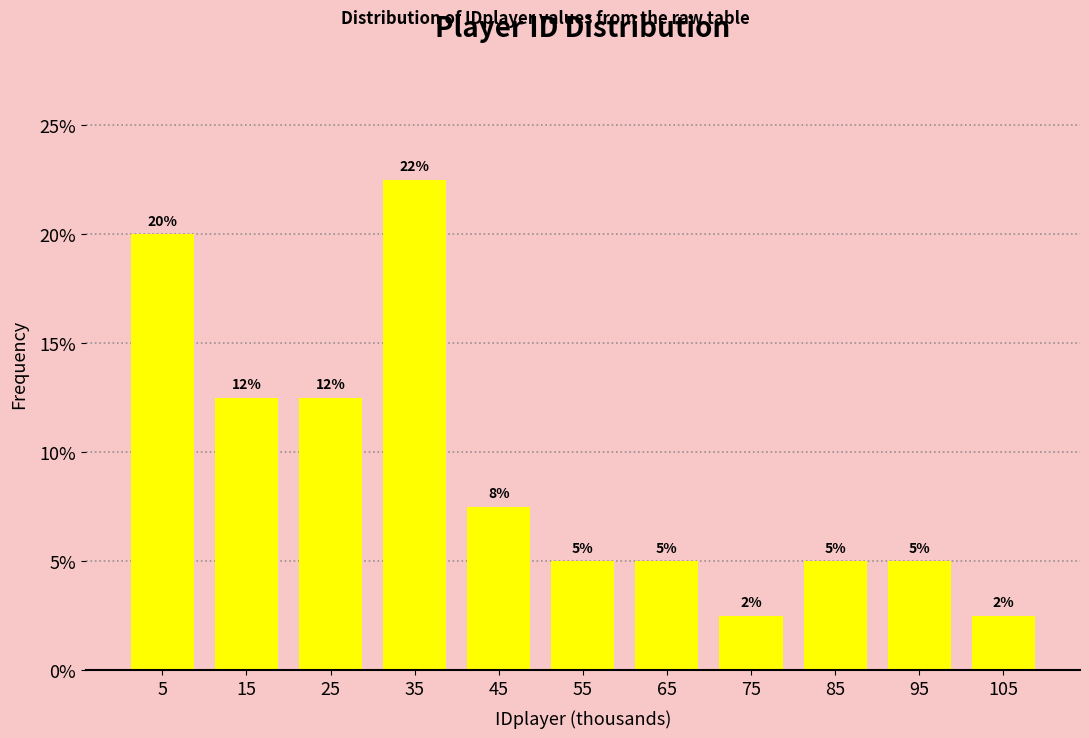

How many bars are there in total?

11